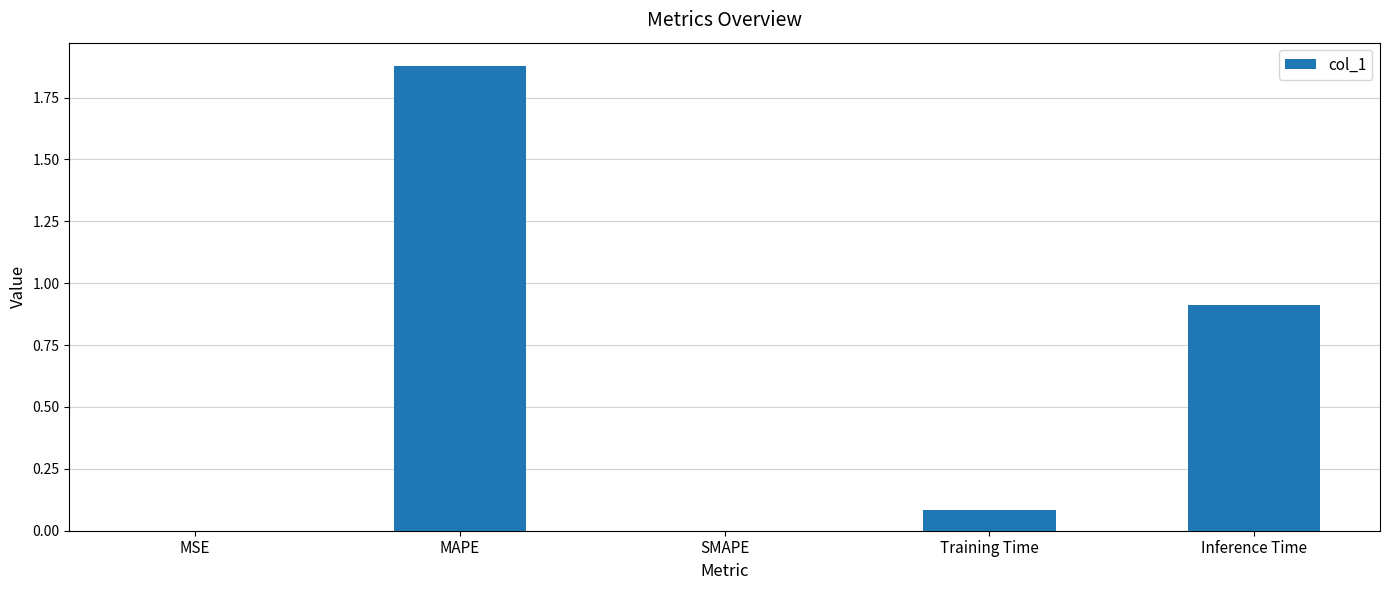

How many categories are shown in the chart?

5